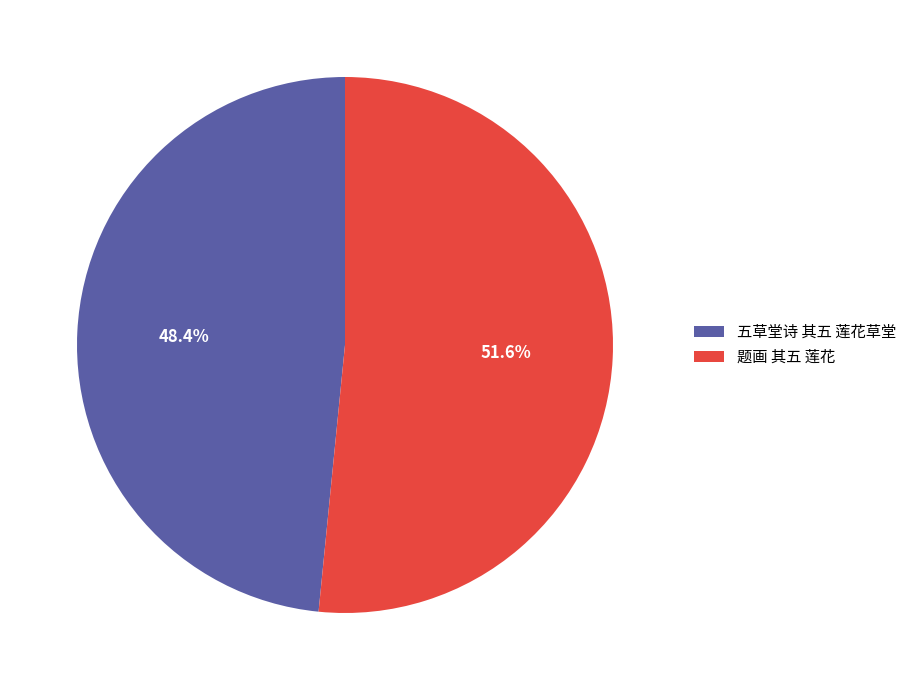

The 题画 其五 莲花 slice represents 65% of the pie. True or false?

False